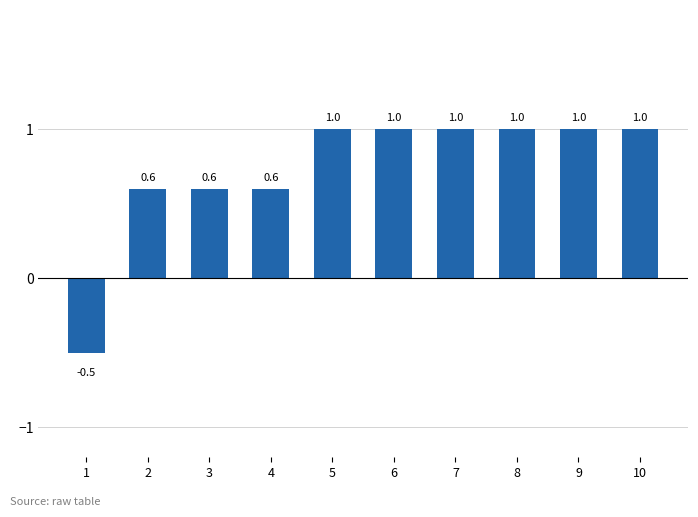

How many series are shown in this chart?

1